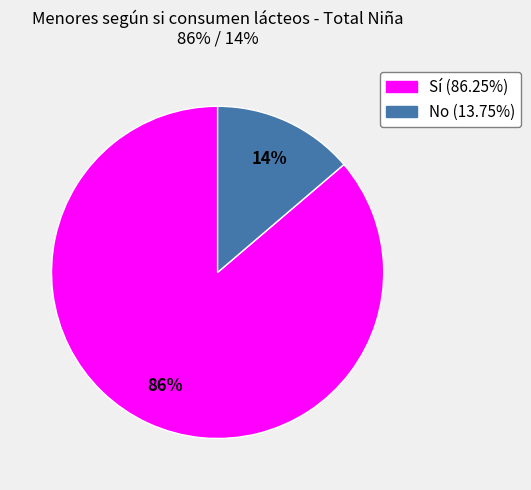

To the nearest percent, what is the difference between the No and Sí slice percentages?

72%